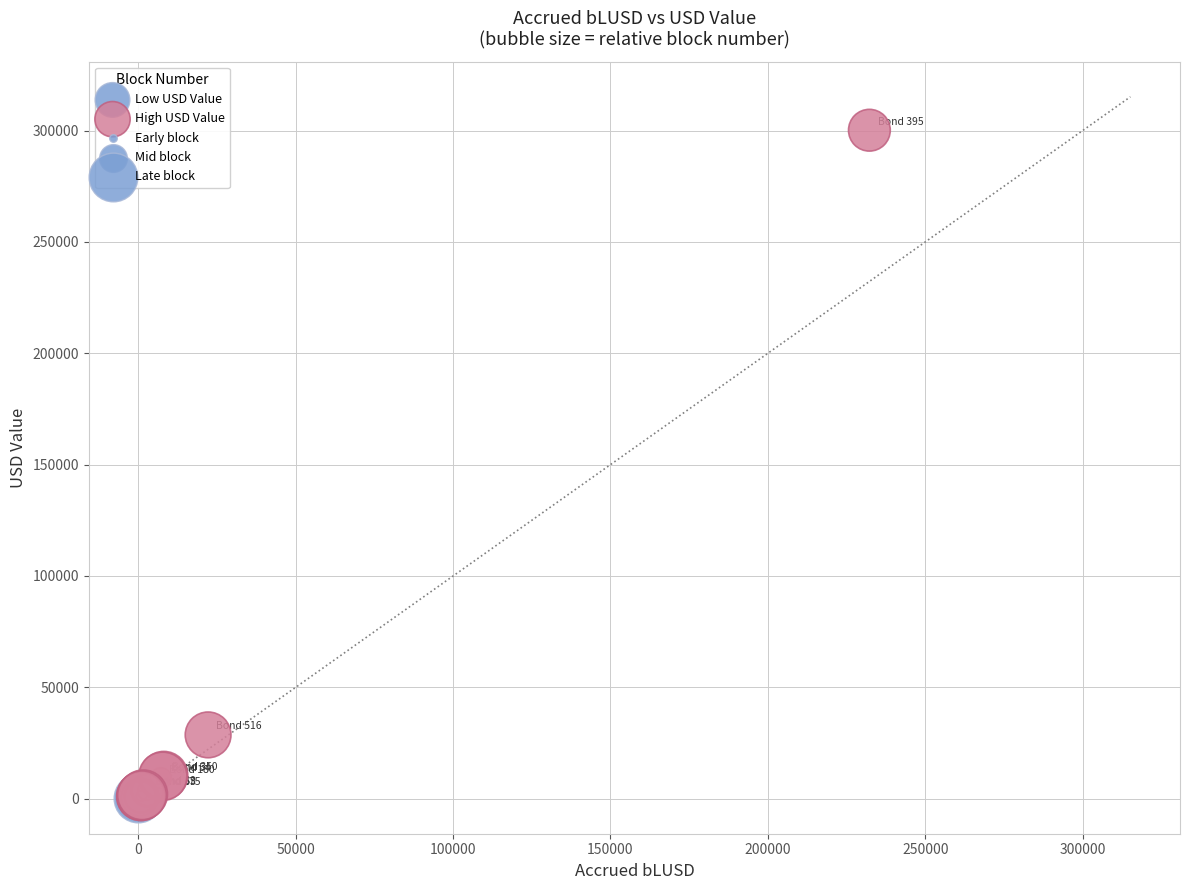

Which series has the largest Y range (max minus min)?

High USD Value